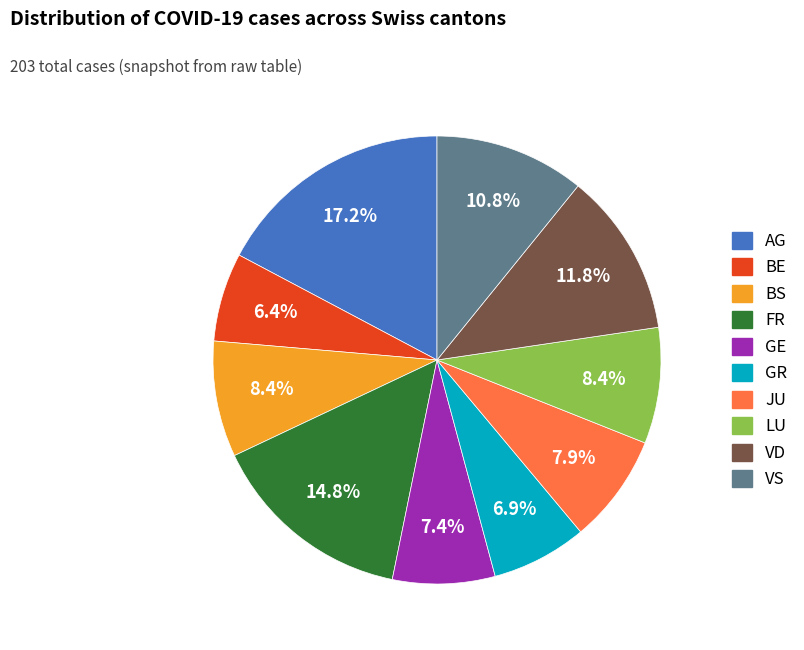

Is there any slice that represents more than half of the pie?

No